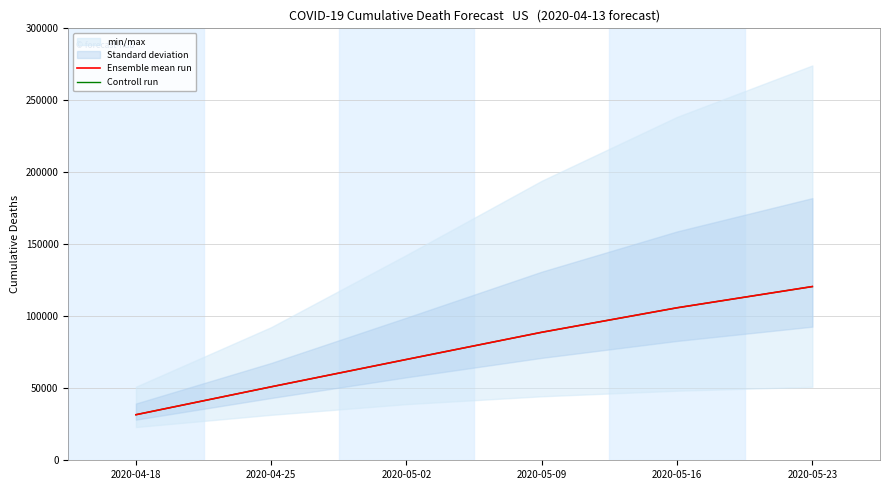

Between 2020-05-09 and 2020-05-16, which series saw the biggest shift?

Ensemble mean run